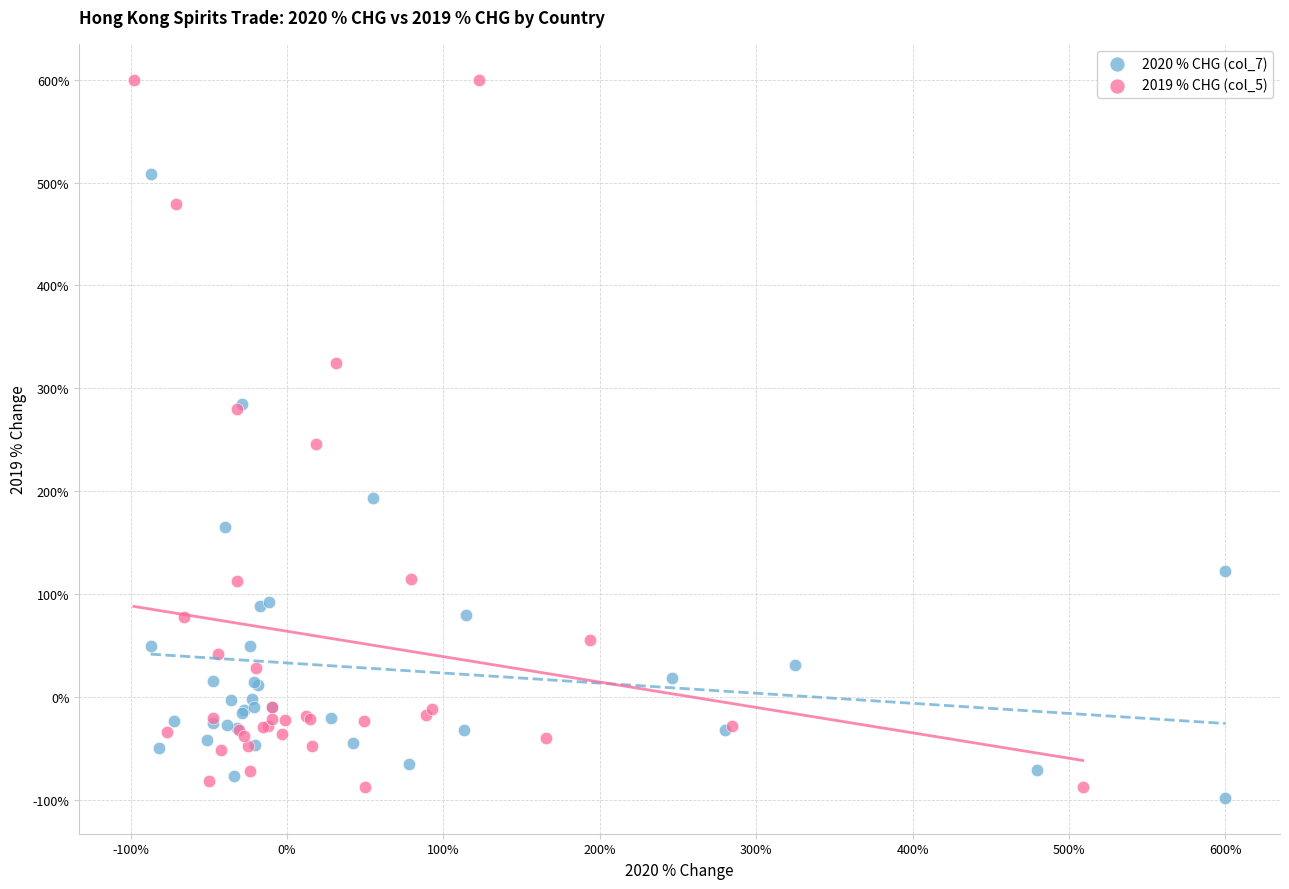

Which series reaches the maximum Y coordinate?

2019 % CHG (col_5)